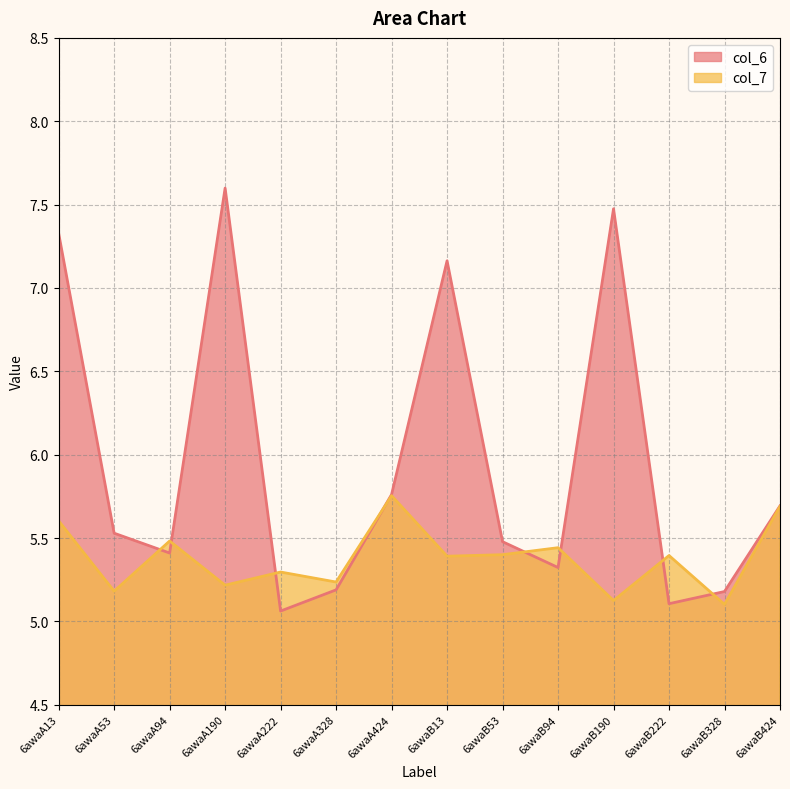

What is the value of the col_6 point at the 5th from the left?

5.1